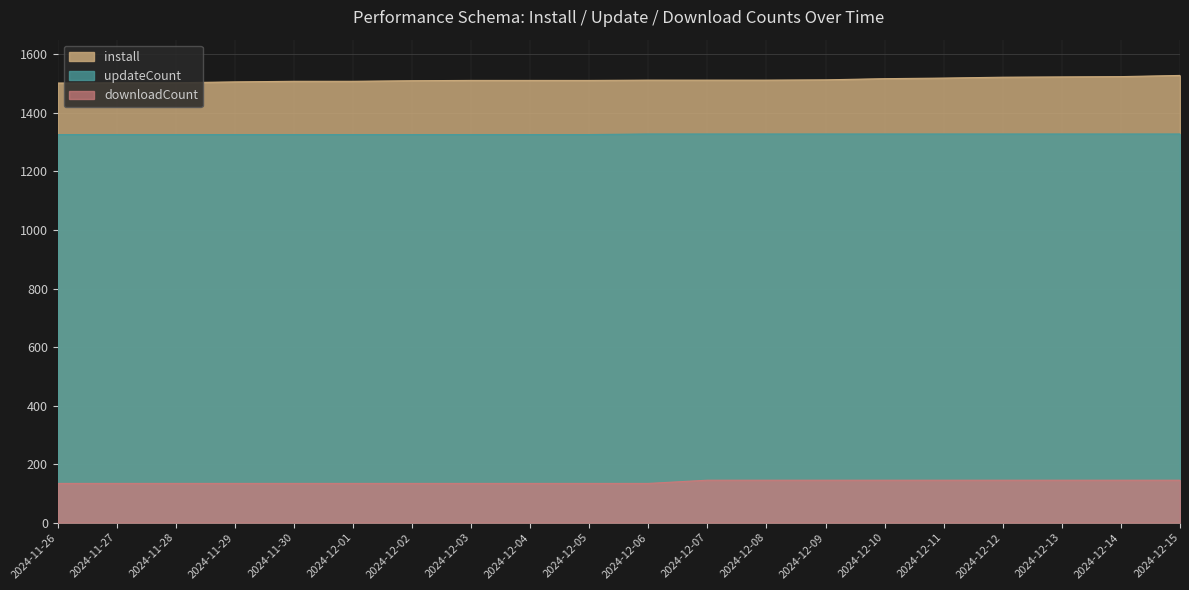

Reading left to right, extract all data points from this chart.

install: 1502	1503	1503	1506	1508	1508	1510	1511	1511	1511	1512	1512	1512	1513	1517	1519	1522	1523	1524	1528
updateCount: 1326	1326	1326	1326	1326	1326	1326	1326	1326	1326	1328	1328	1328	1328	1328	1328	1328	1328	1328	1328
downloadCount: 134	134	134	134	134	134	134	134	134	134	134	145	145	145	145	145	145	145	145	145